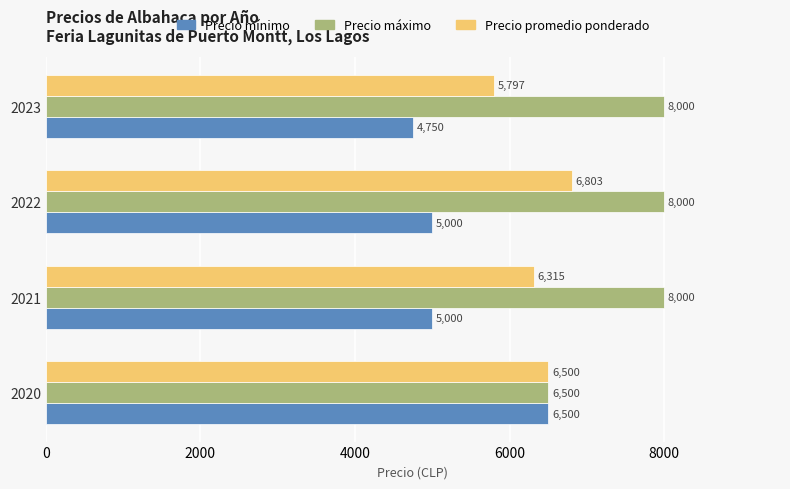

At which label is Precio promedio ponderado closest to 6300?

2021